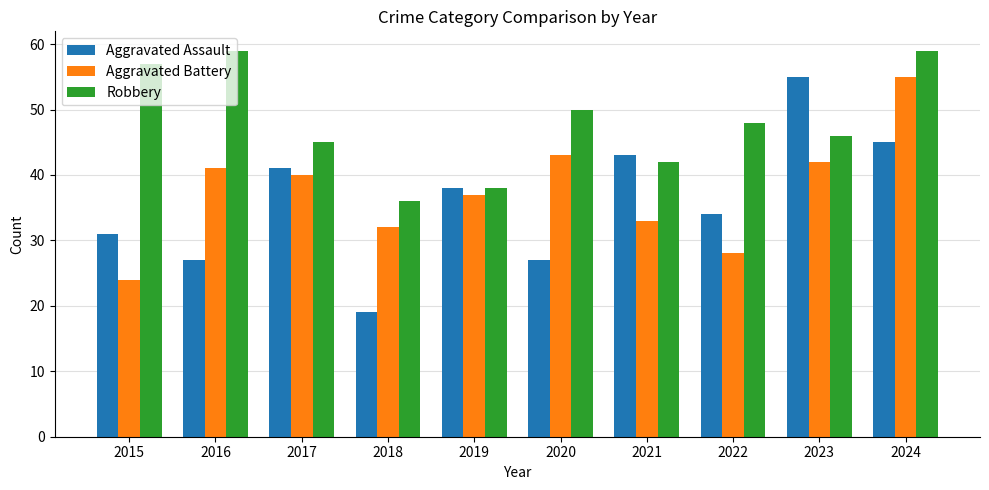

What is the value of the Aggravated Battery bar at the 2nd from the left?

41